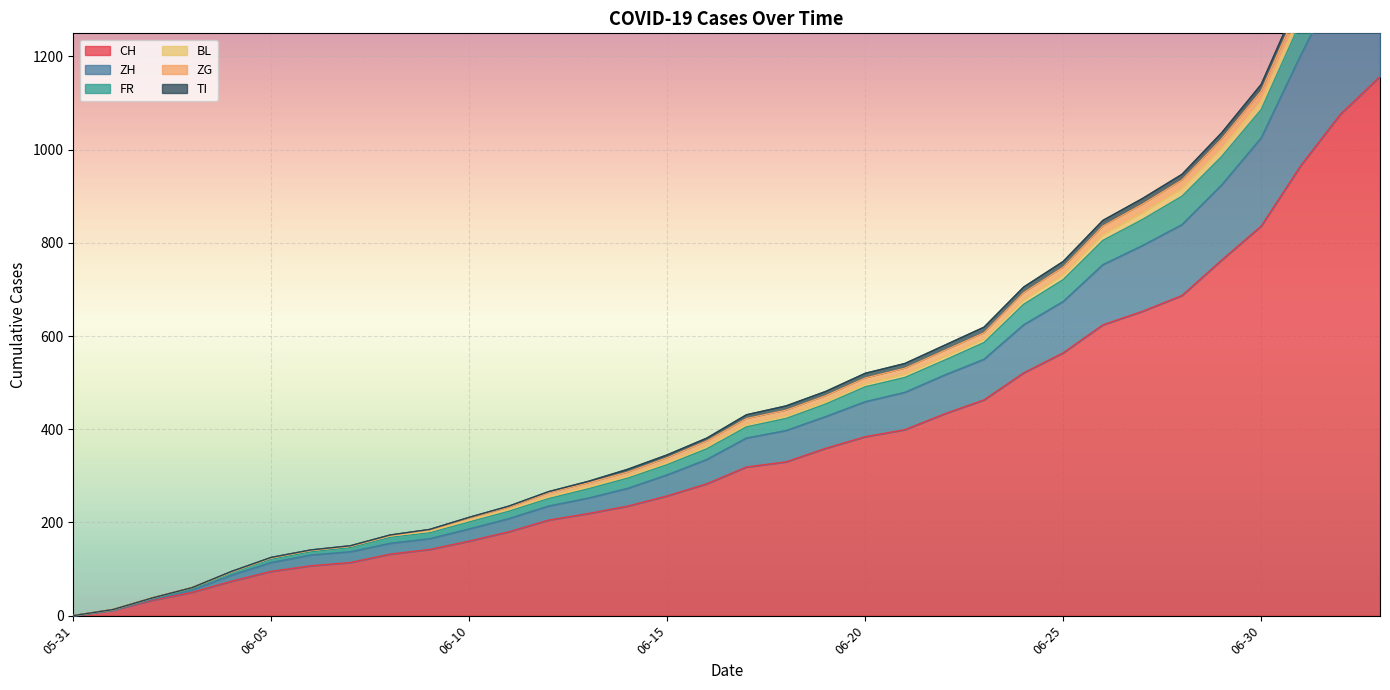

At which label is CH closest to 578?

06-25